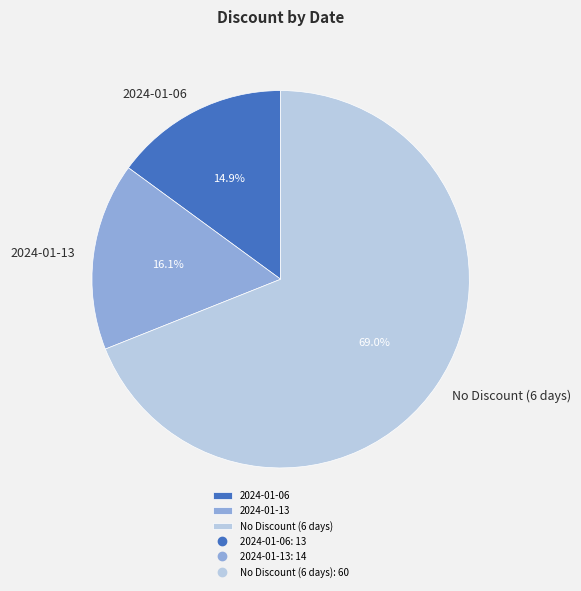

How many segments does this pie chart have?

3